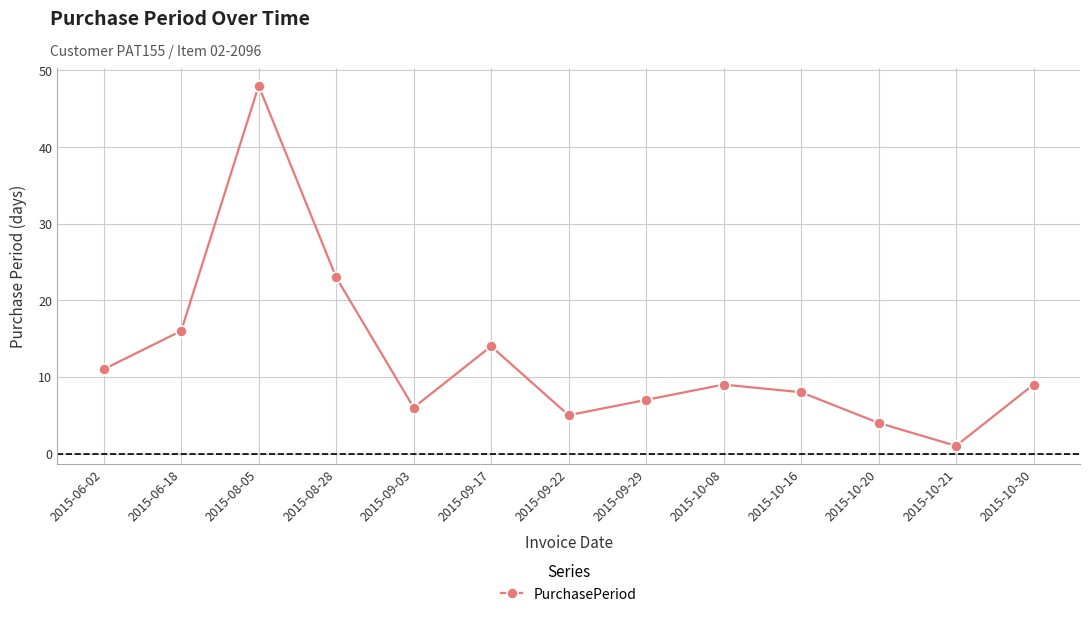

What is the greatest value displayed?

48